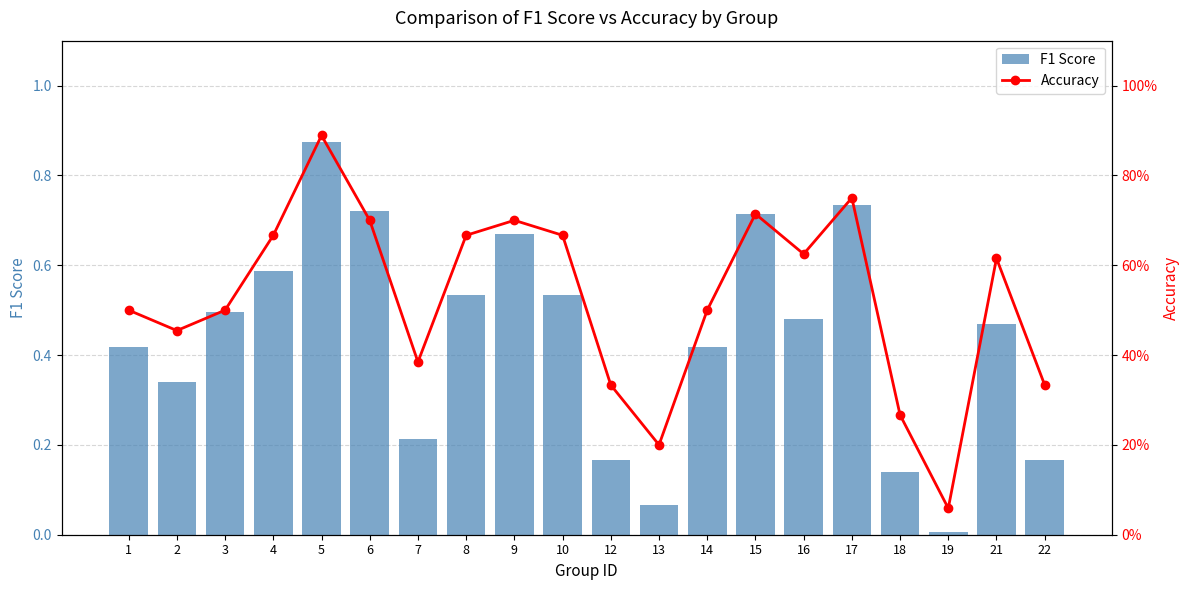

Between 7 and 14, which series saw the biggest shift?

F1 Score